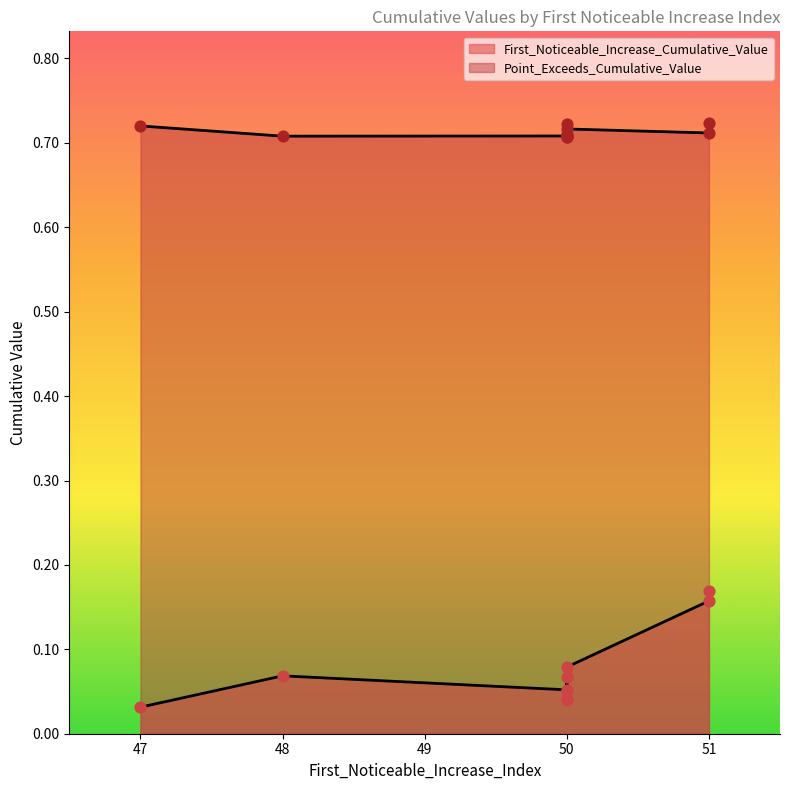

Which series has the widest spread of Y values?

First_Noticeable_Increase_Cumulative_Value